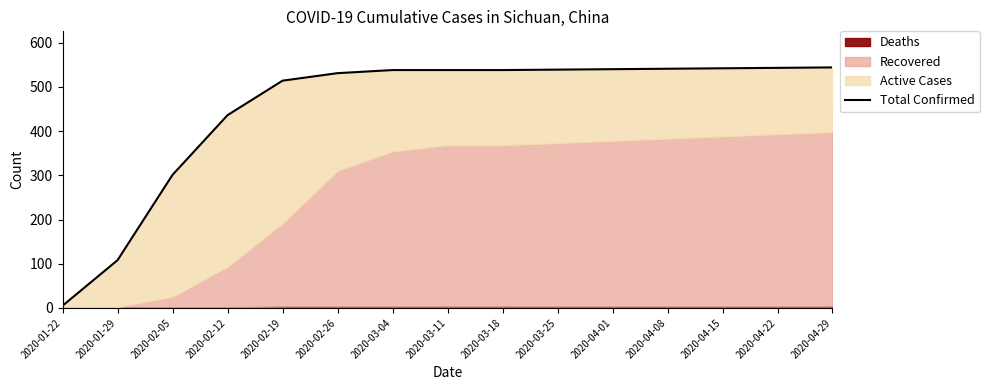

What is the sum of all values?

6758